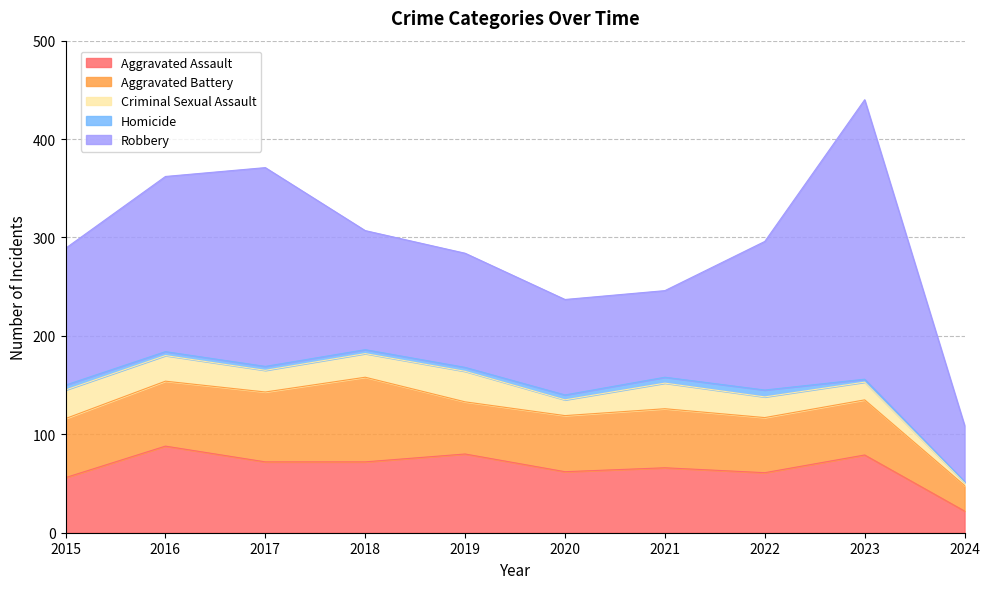

At how many categories does at least one series exceed 161?

3